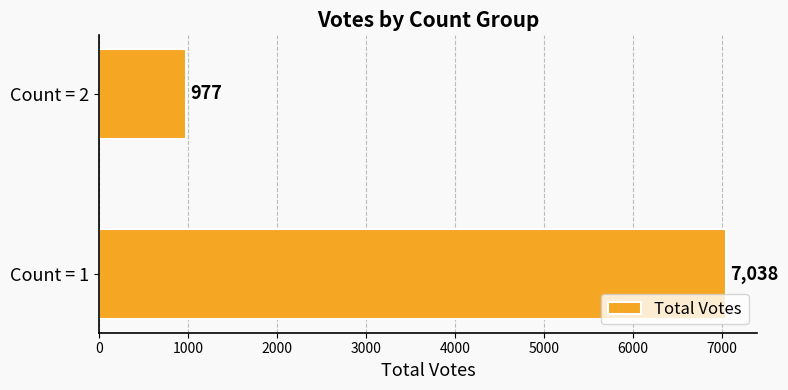

What is the average value?

4008